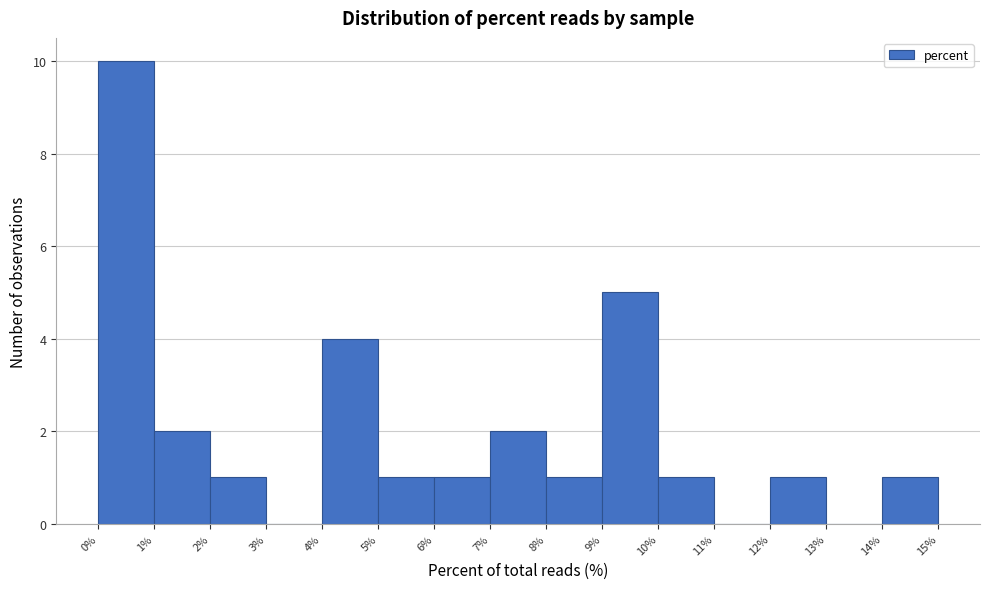

What is the height of the bar covering 6% to 7% on the x-axis? The values are not printed on the chart, so give them approximately, as read against the axis.

1